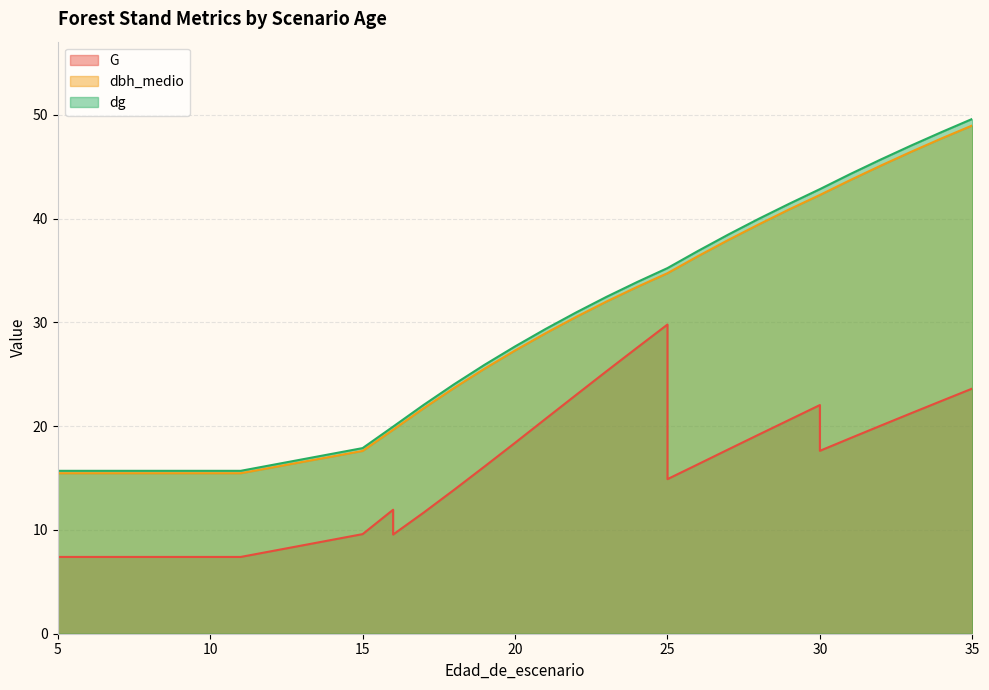

What is the sum of the dg values at 27 and 20?

66.2